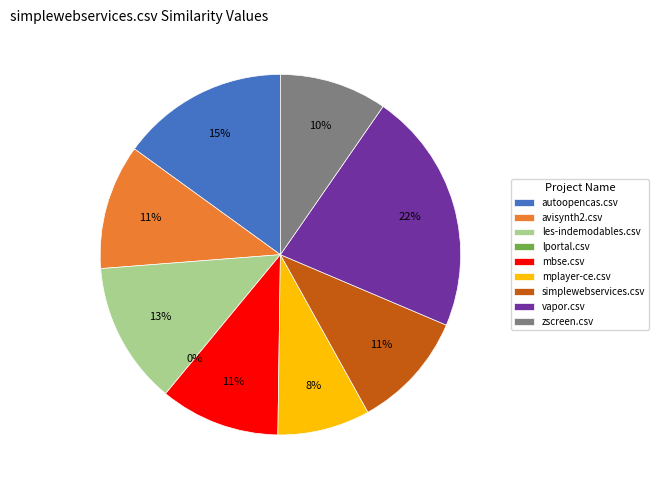

To the nearest percent, what portion does les-indemodables.csv represent?

13%